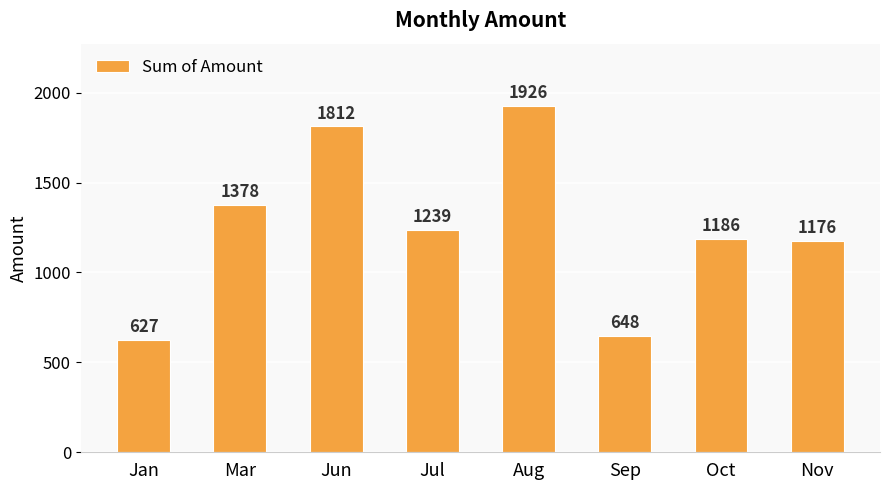

At which label is the value closest to 1276?

Jul